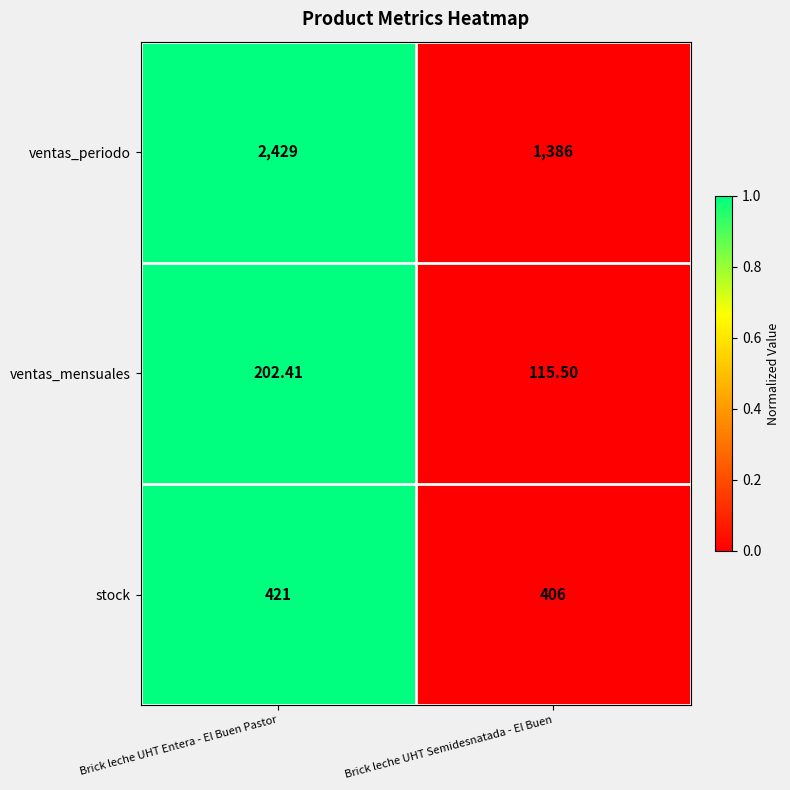

At Brick leche UHT Semidesnatada - El Buen, list the series in order from smallest to largest.

ventas_mensuales, stock, ventas_periodo